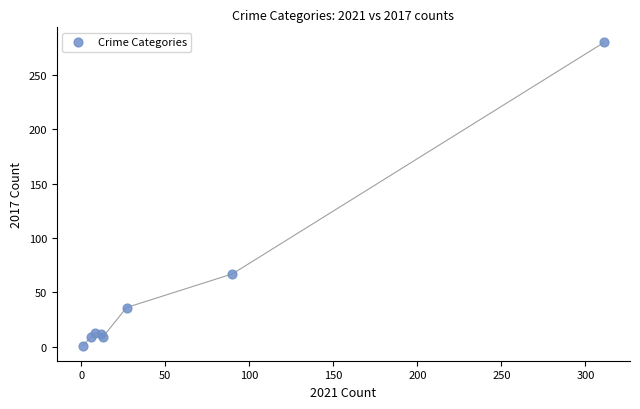

What Y value in the scatter plot is closest to 140?

67